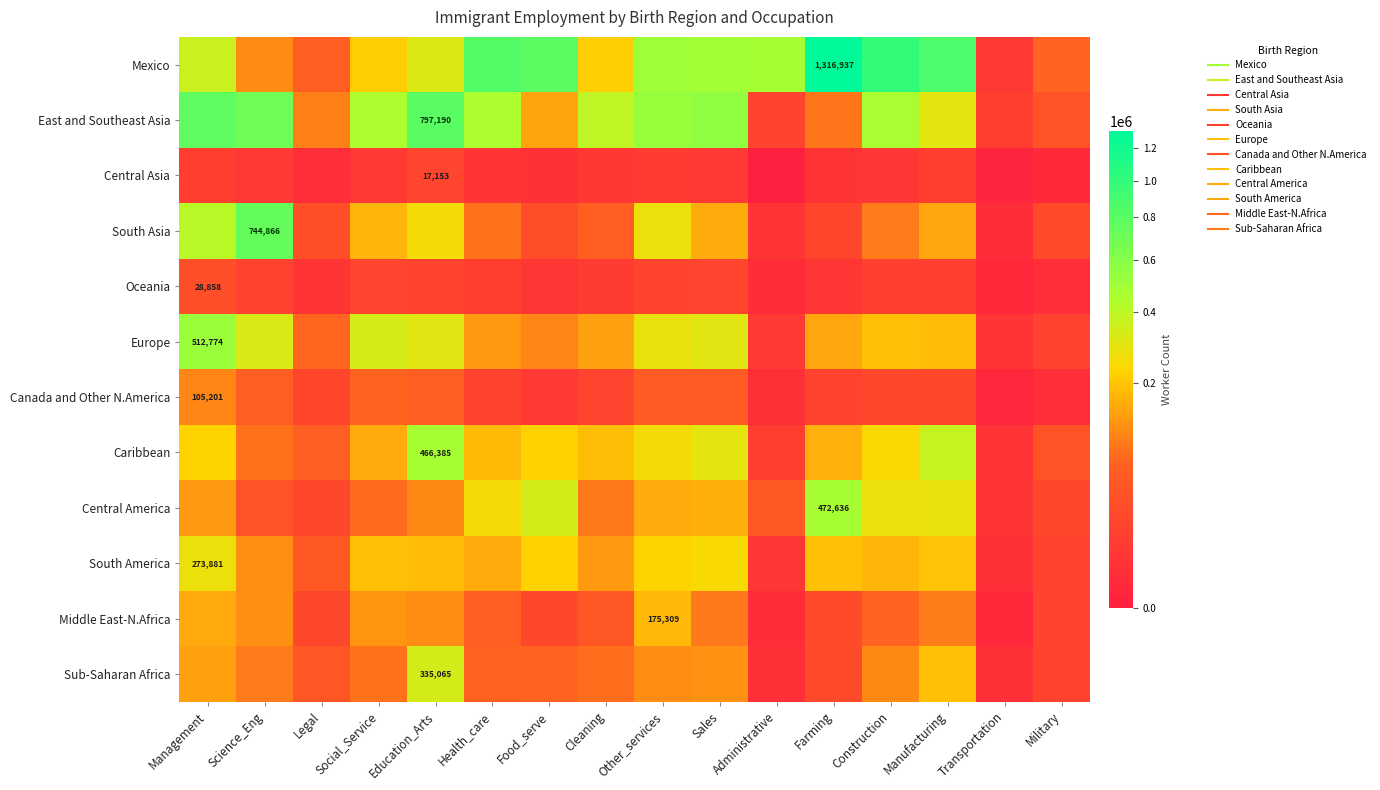

Rank the series at Management from highest to lowest value.

East and Southeast Asia, Europe, South Asia, Mexico, South America, Caribbean, Middle East-N.Africa, Sub-Saharan Africa, Central America, Canada and Other N.America, Oceania, Central Asia